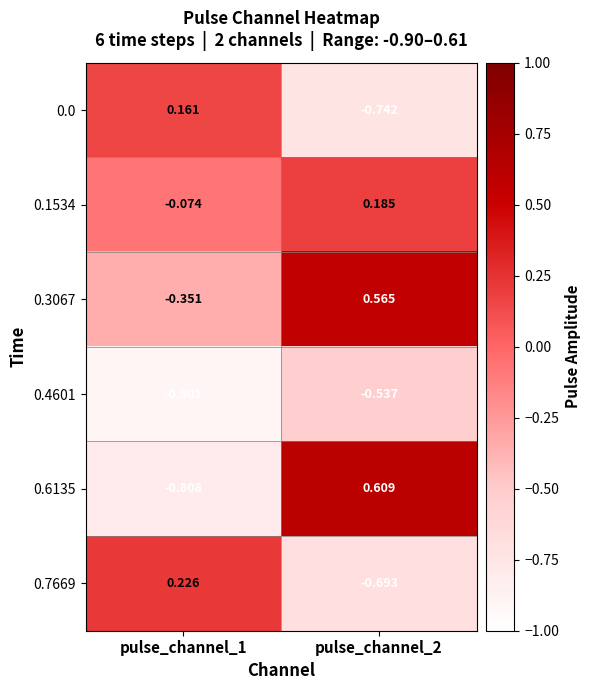

Rank the series by their maximum value, from highest to lowest.

0.6135, 0.3067, 0.7669, 0.1534, 0.0, 0.4601